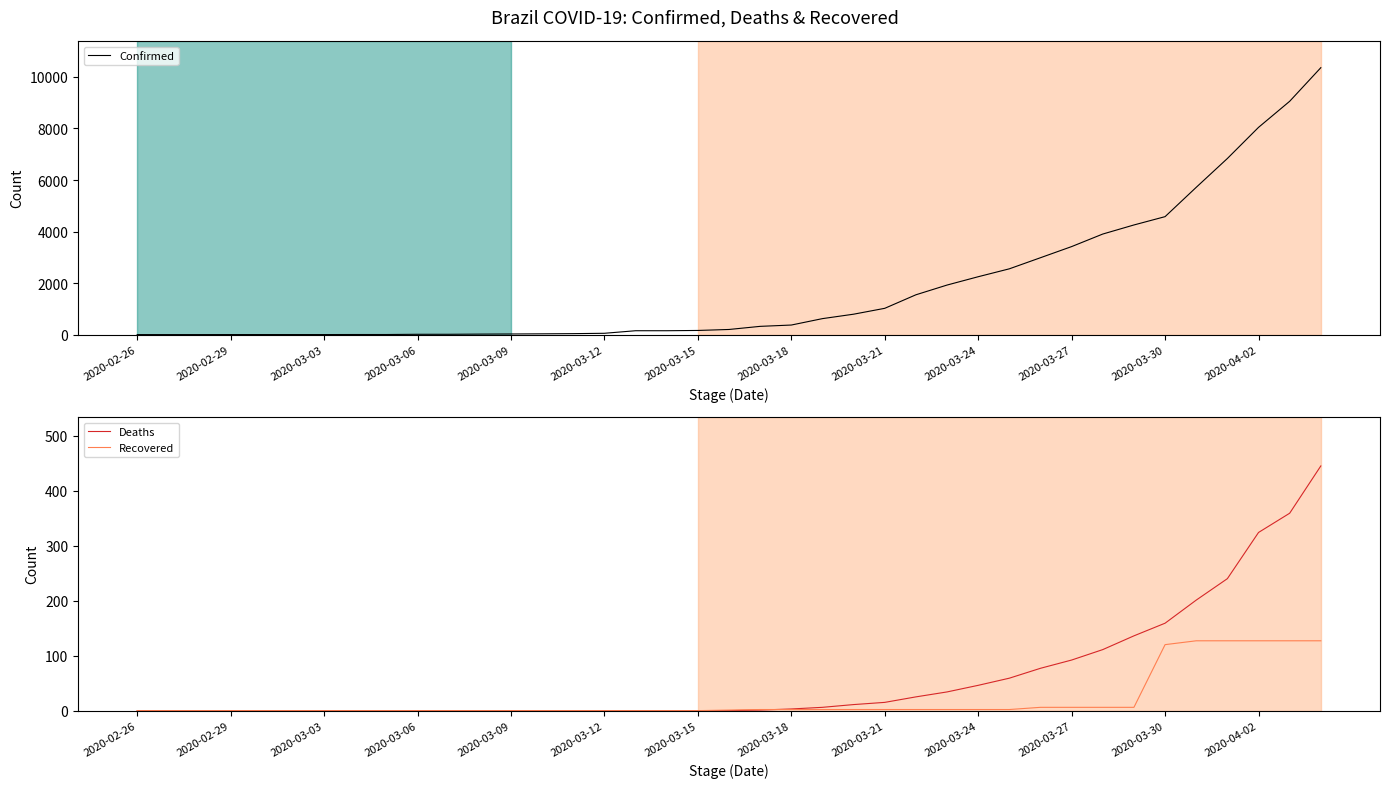

True or false: Deaths and Confirmed intersect in this chart.

False